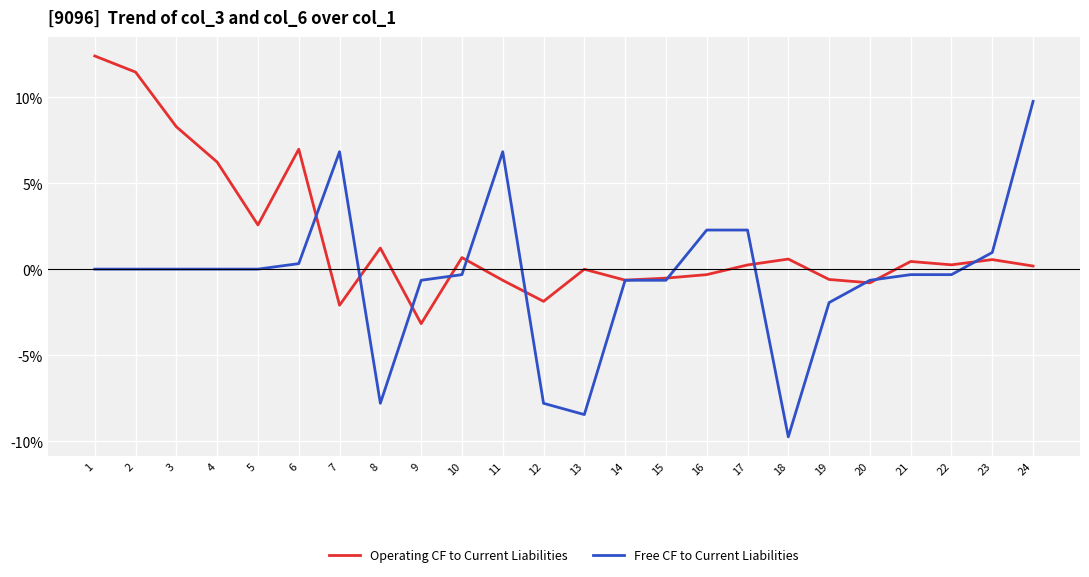

Which series ends up on top after the final intersection of Operating CF to Current Liabilities and Free CF to Current Liabilities?

Free CF to Current Liabilities